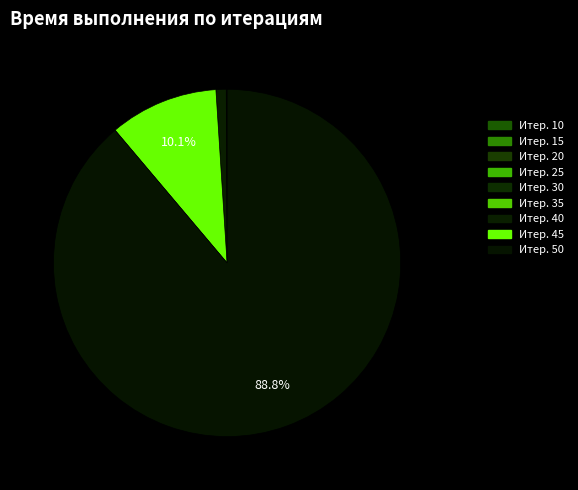

How many slices are in this pie chart?

9